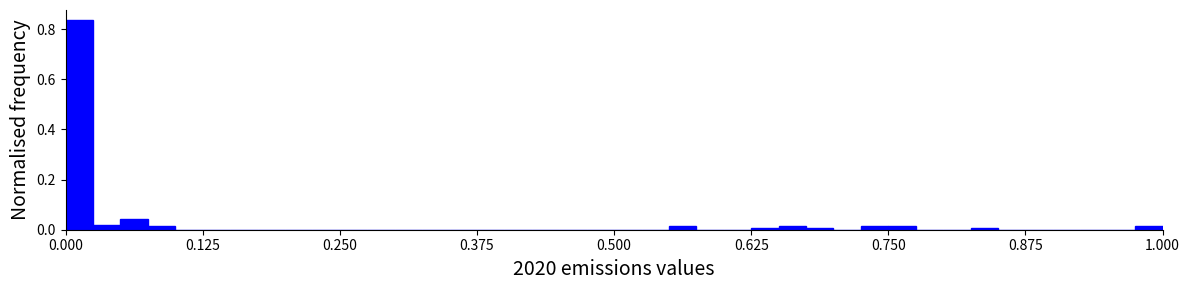

Read against the x-axis, roughly where is the centre of the tallest bar?

0.02